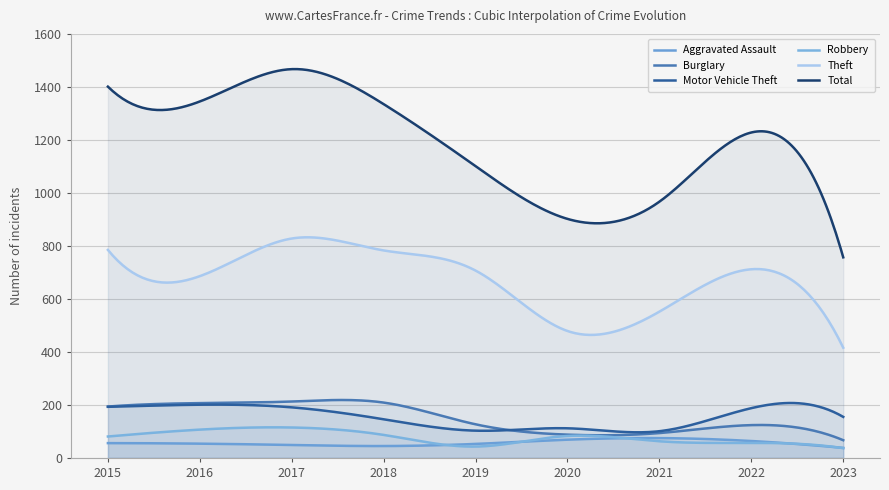

At 2015, list the series in order from largest to smallest.

Total, Theft, Burglary, Motor Vehicle Theft, Robbery, Aggravated Assault